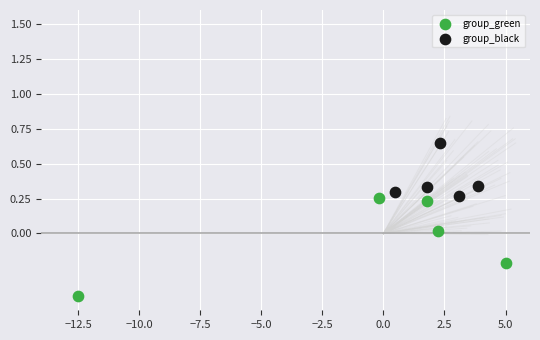

Which series reaches the minimum Y coordinate?

group_green